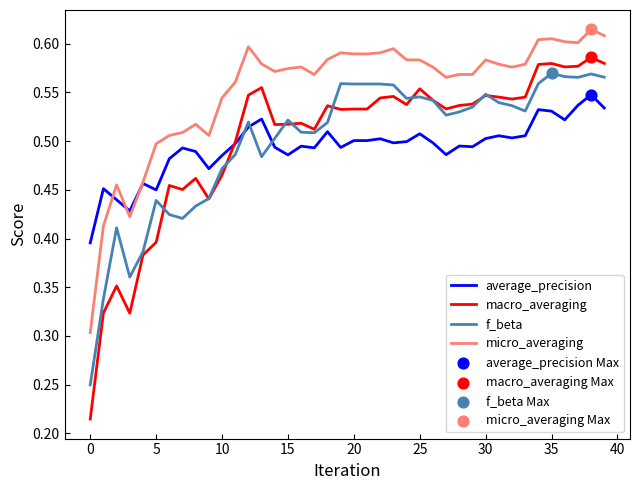

Which series has the largest range (max minus min)?

macro_averaging